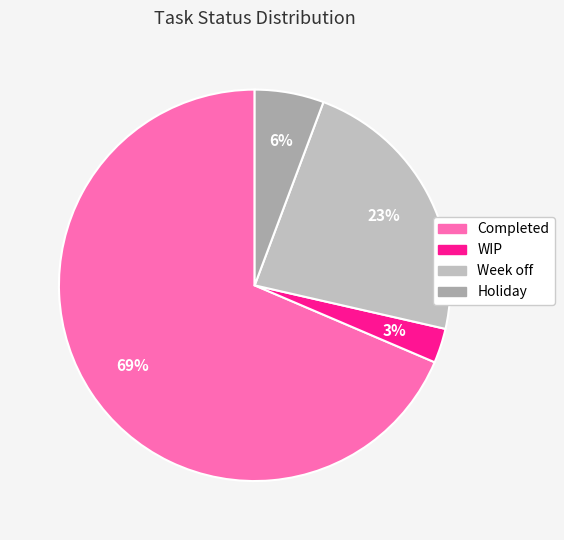

Does any single category account for the majority?

Yes